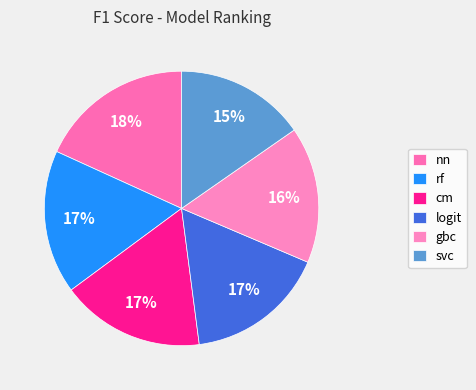

Which category has the smallest portion of the pie?

svc